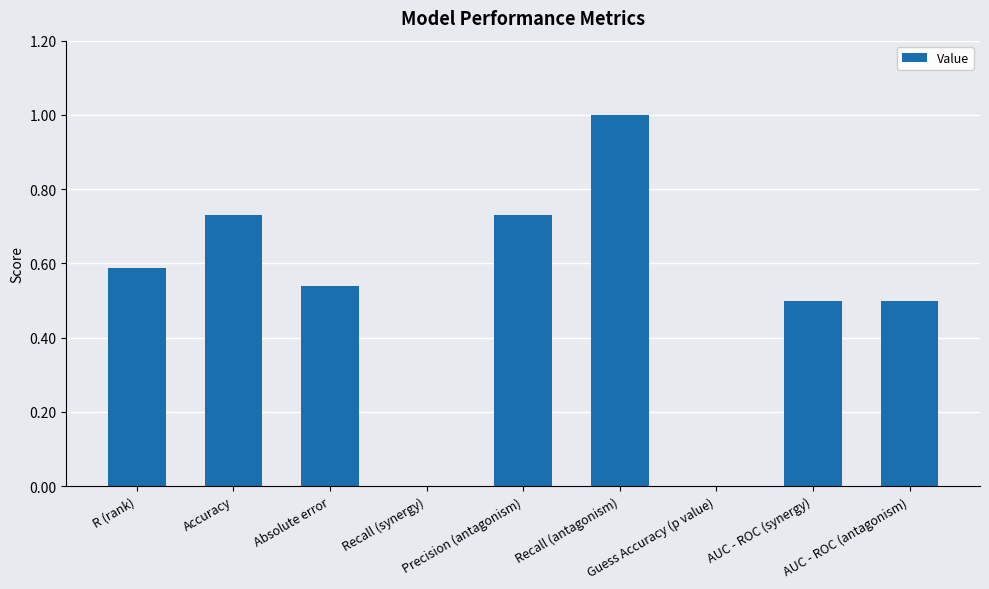

What is the change in value from Accuracy to AUC - ROC (synergy)?

-0.2